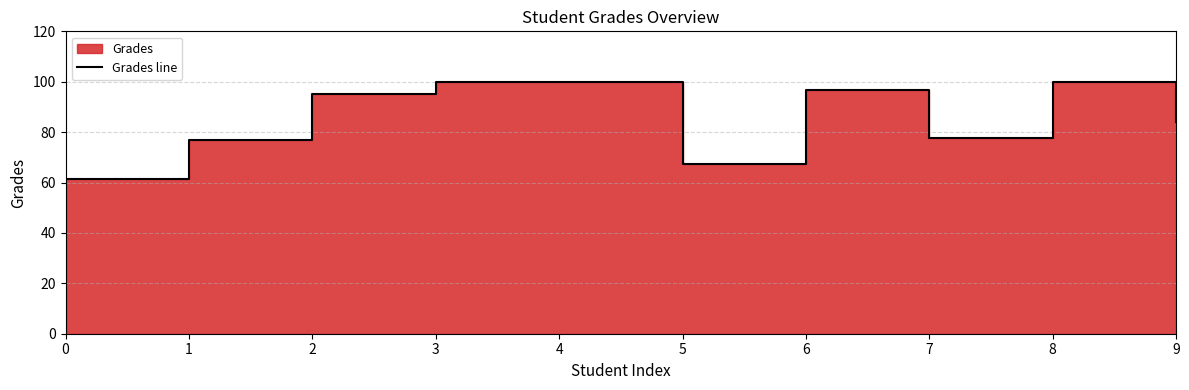

Is it true that the value at 8 is 100.0?

True